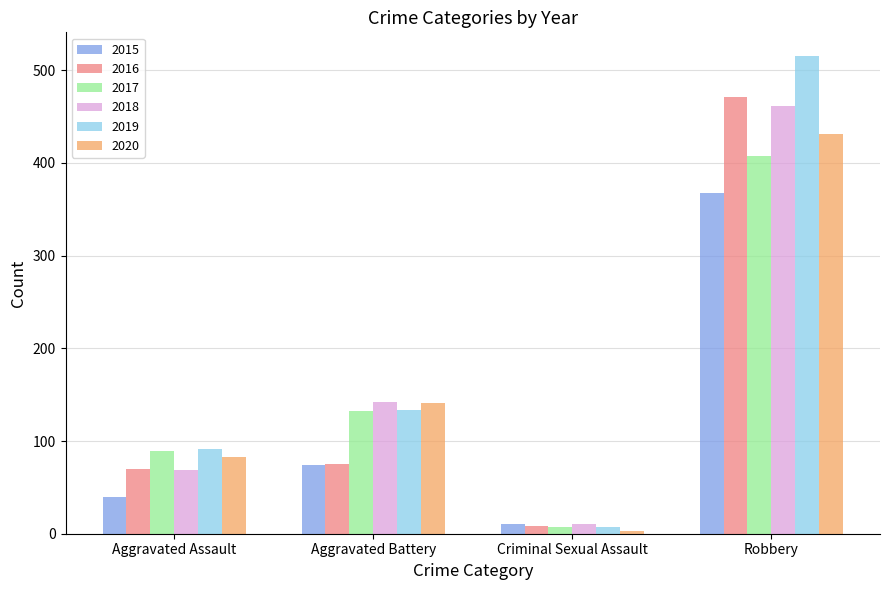

Reading left to right, extract all data points from this chart.

2015: Aggravated Assault=40	Aggravated Battery=74	Criminal Sexual Assault=11	Robbery=368
2016: Aggravated Assault=70	Aggravated Battery=75	Criminal Sexual Assault=8	Robbery=471
2017: Aggravated Assault=89	Aggravated Battery=132	Criminal Sexual Assault=7	Robbery=407
2018: Aggravated Assault=69	Aggravated Battery=142	Criminal Sexual Assault=11	Robbery=461
2019: Aggravated Assault=91	Aggravated Battery=133	Criminal Sexual Assault=7	Robbery=515
2020: Aggravated Assault=83	Aggravated Battery=141	Criminal Sexual Assault=3	Robbery=431